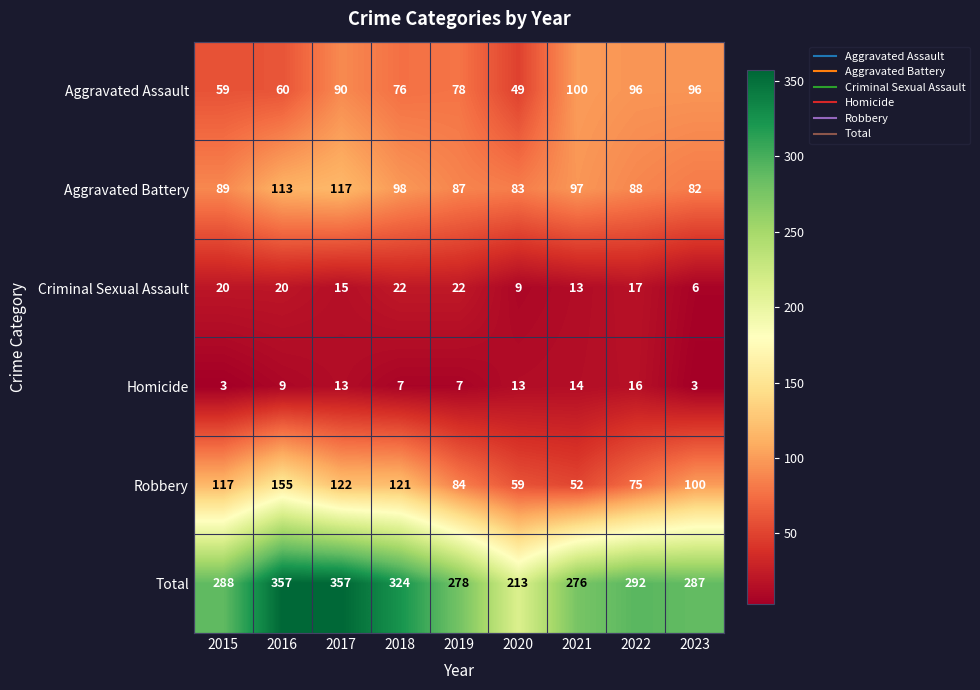

What is the maximum value shown in the chart?

357